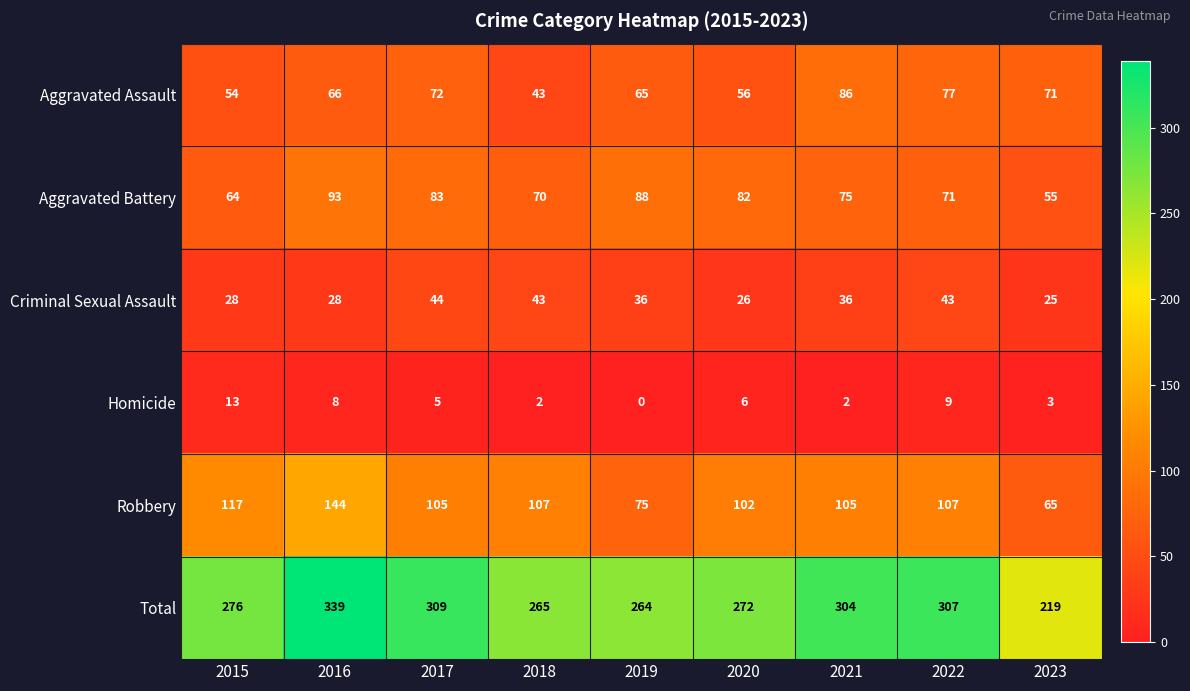

Count the number of categories in the chart.

9